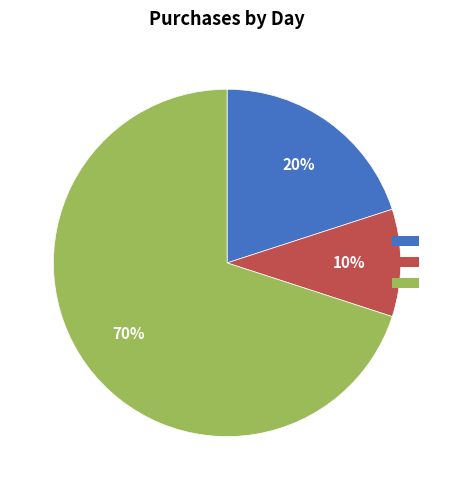

To the nearest percent, what is the average slice percentage?

33%